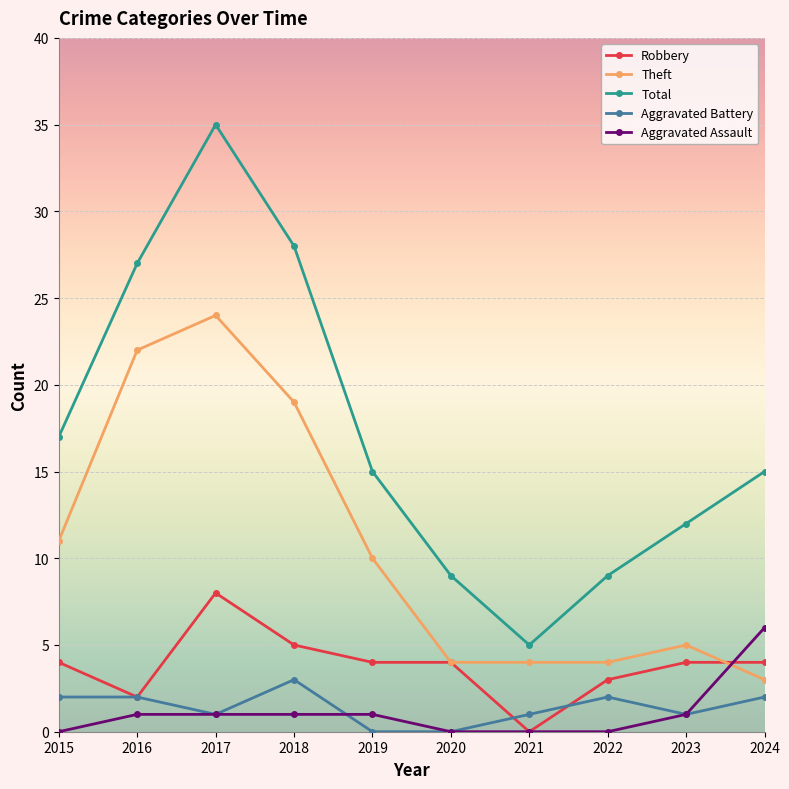

Which series has the largest total across all categories?

Total